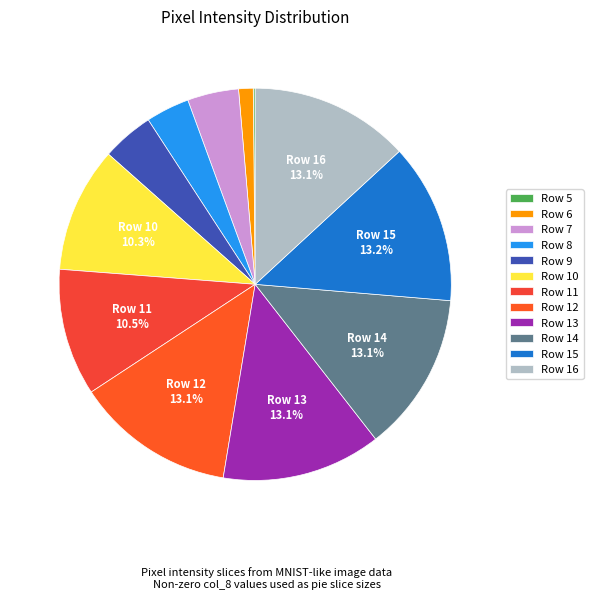

Approximately how many times larger is the value at Row 15 compared to Row 16?

1.0